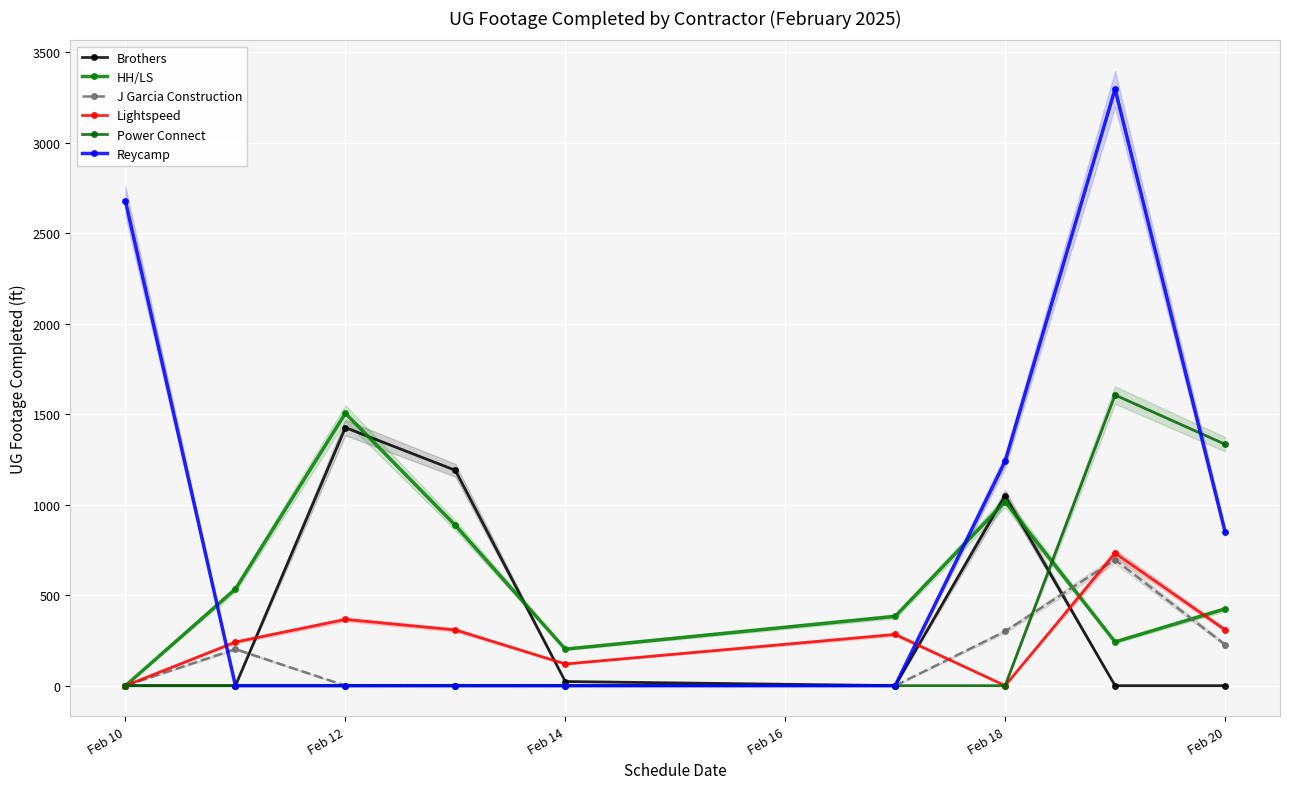

What is the difference between the second highest and minimum values in the Reycamp series?

2677